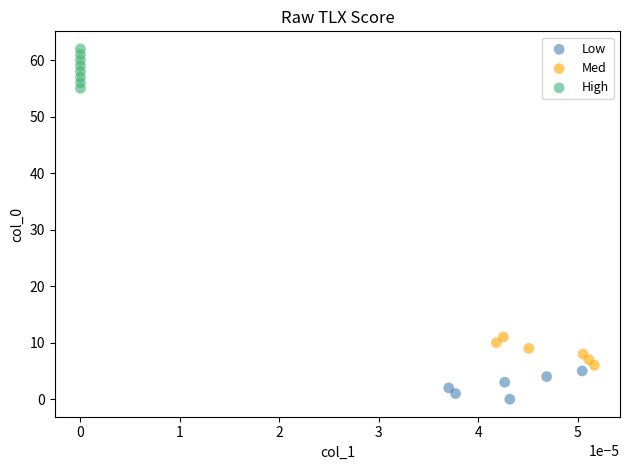

Which series reaches the maximum Y coordinate?

High